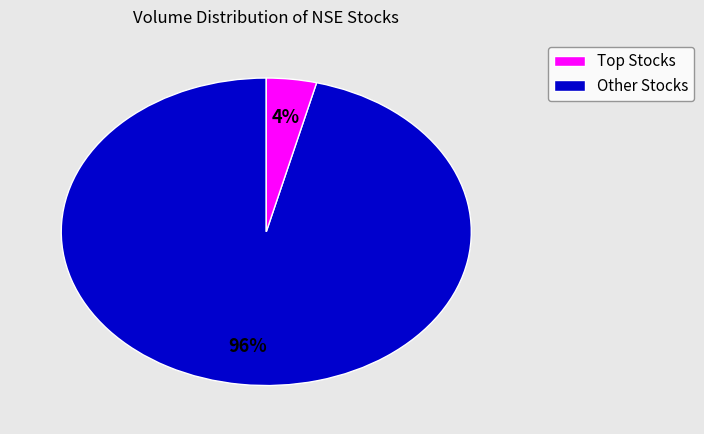

To the nearest percent, what is the average slice percentage?

50%